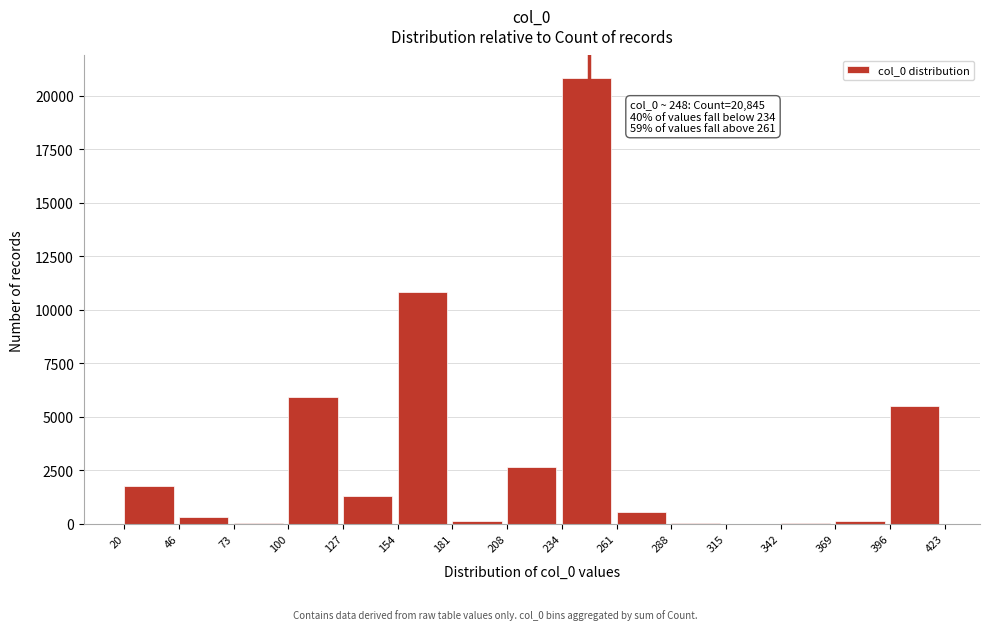

What is the ratio of the value at 208 to the value at 261?

4.7